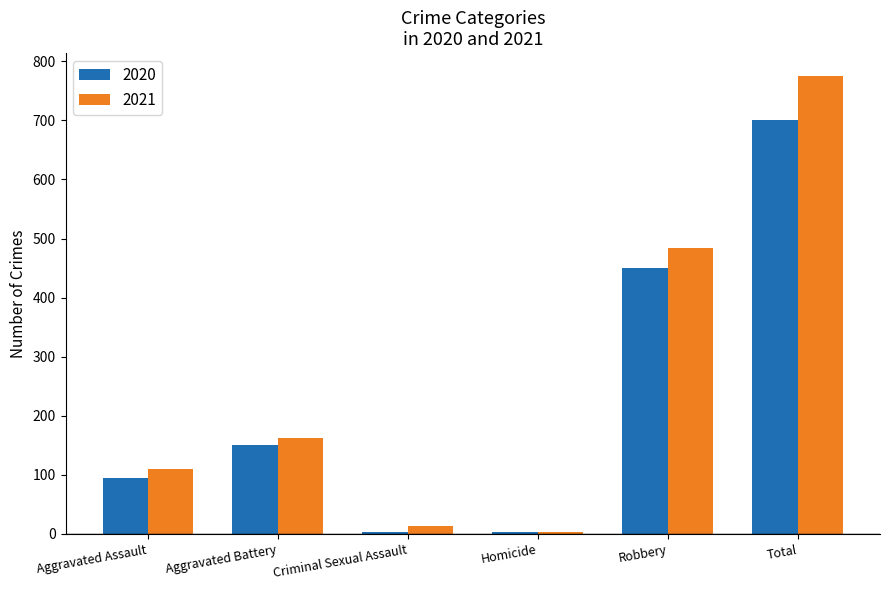

Reading left to right, extract all data points from this chart.

2020: Aggravated Assault=94	Aggravated Battery=150	Criminal Sexual Assault=3	Homicide=3	Robbery=450	Total=700
2021: Aggravated Assault=110	Aggravated Battery=163	Criminal Sexual Assault=14	Homicide=4	Robbery=484	Total=775